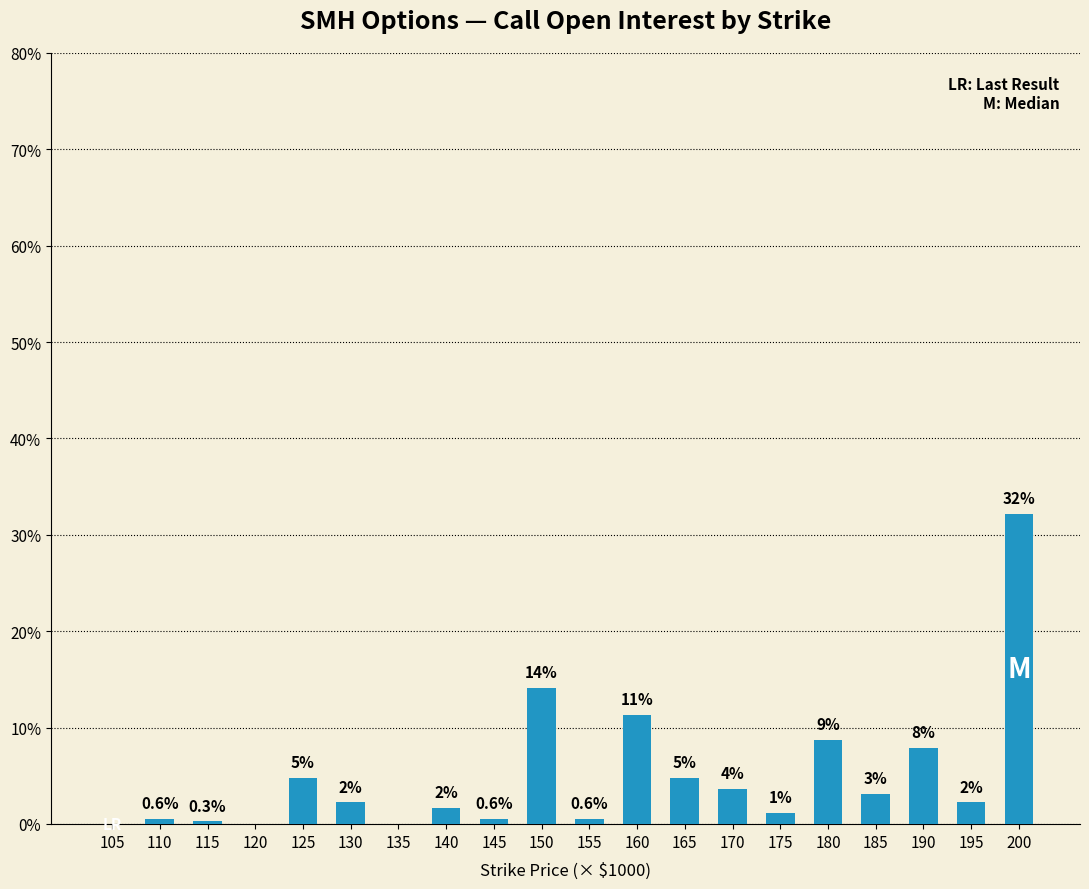

What is the value of the 11th bar from the left?

0.6